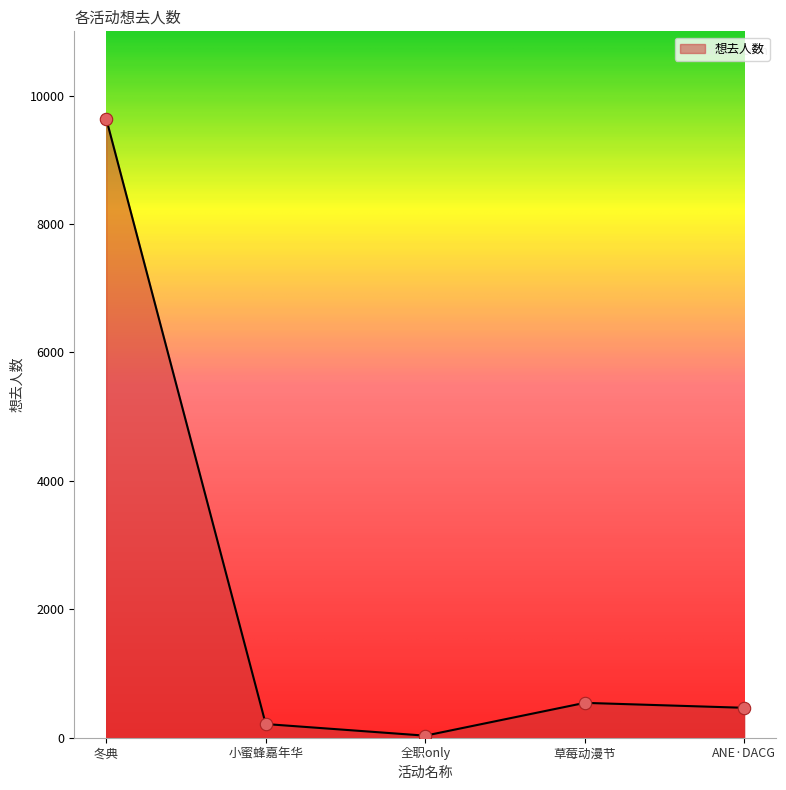

Which has a higher value, 草莓动漫节 or 冬典?

冬典